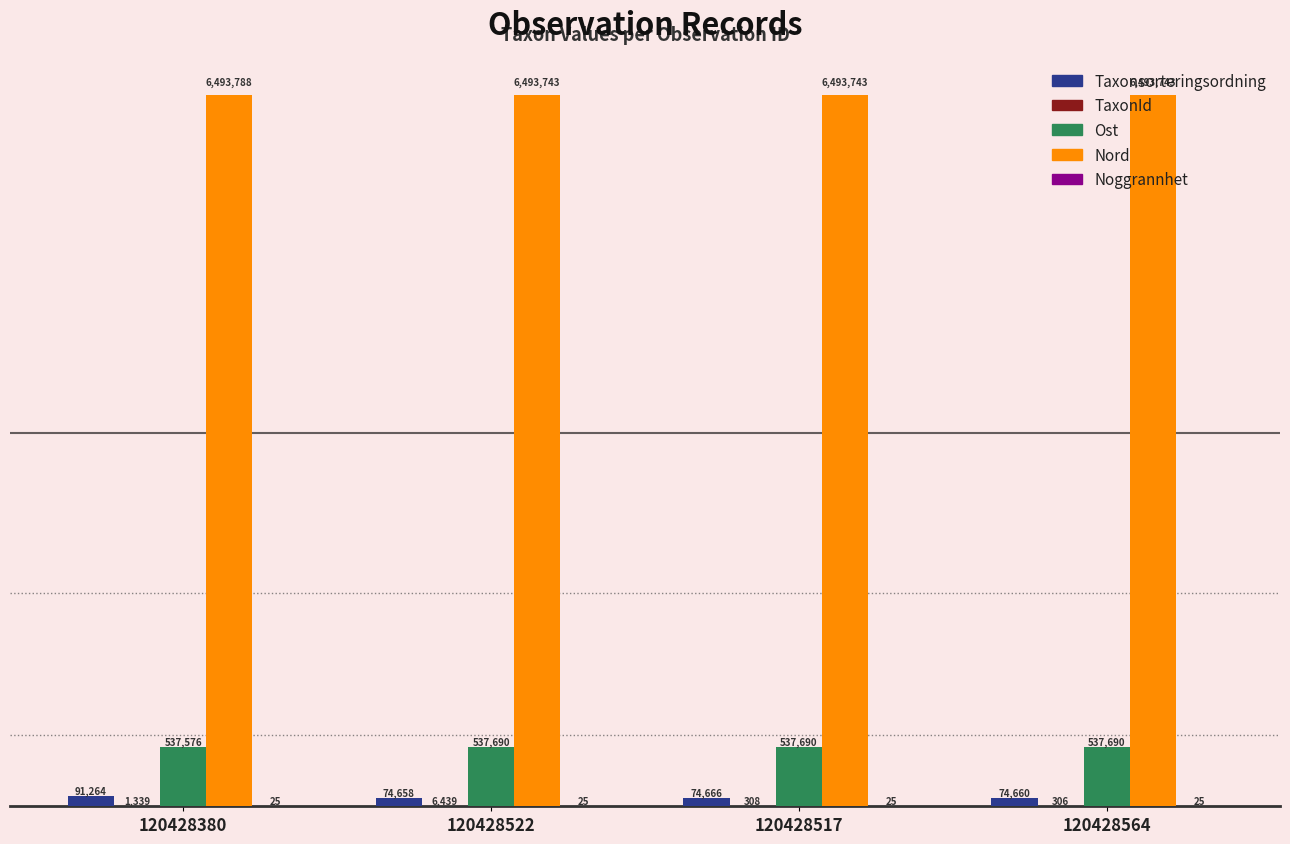

Which series has the largest total across all categories?

Nord